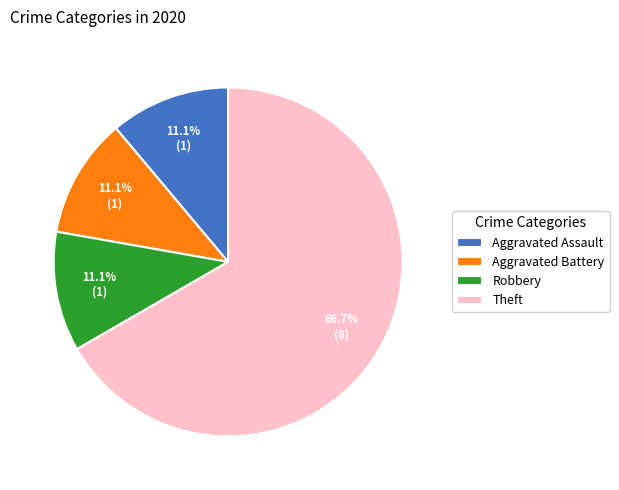

What is the largest slice in the pie chart?

Theft